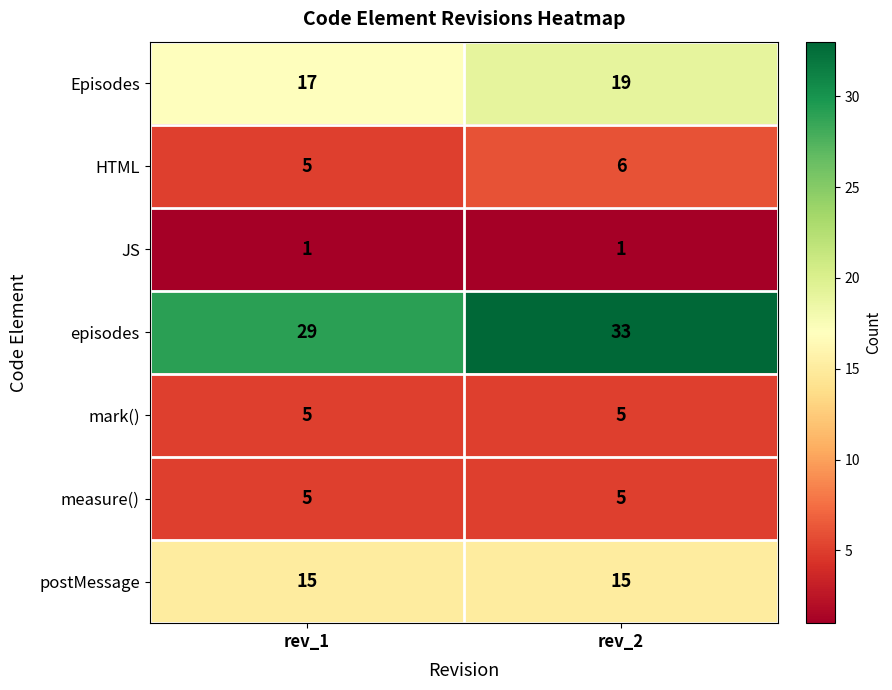

Reading right to left, what are all the values shown in this chart?

Episodes: rev_2=19	rev_1=17
HTML: rev_2=6	rev_1=5
JS: rev_2=1	rev_1=1
episodes: rev_2=33	rev_1=29
mark(): rev_2=5	rev_1=5
measure(): rev_2=5	rev_1=5
postMessage: rev_2=15	rev_1=15